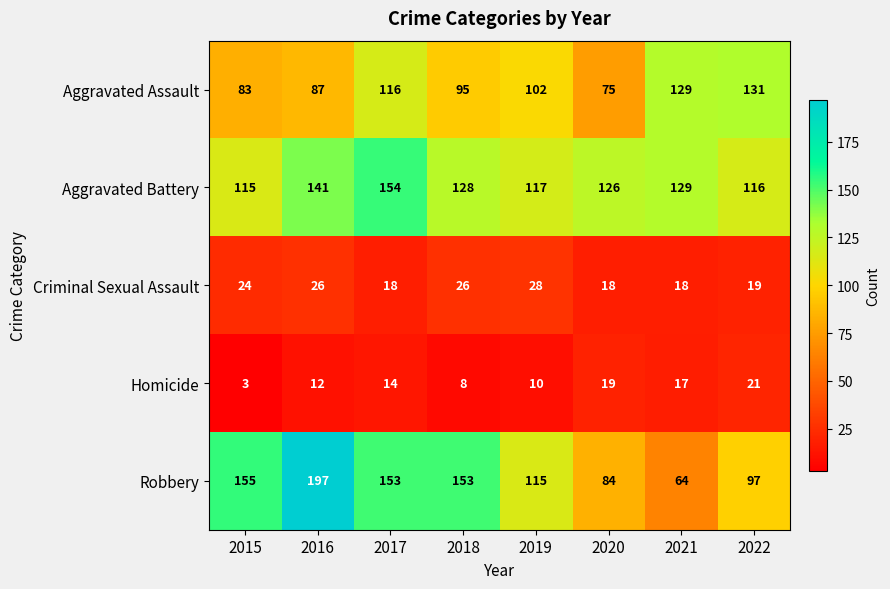

Which series changed the most between 2019 and 2021?

Robbery